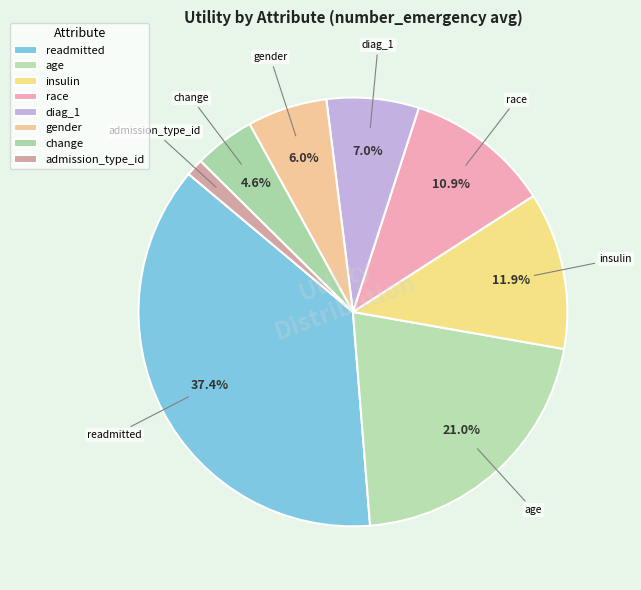

What percentage is the diag_1 slice, to the nearest percent?

7%